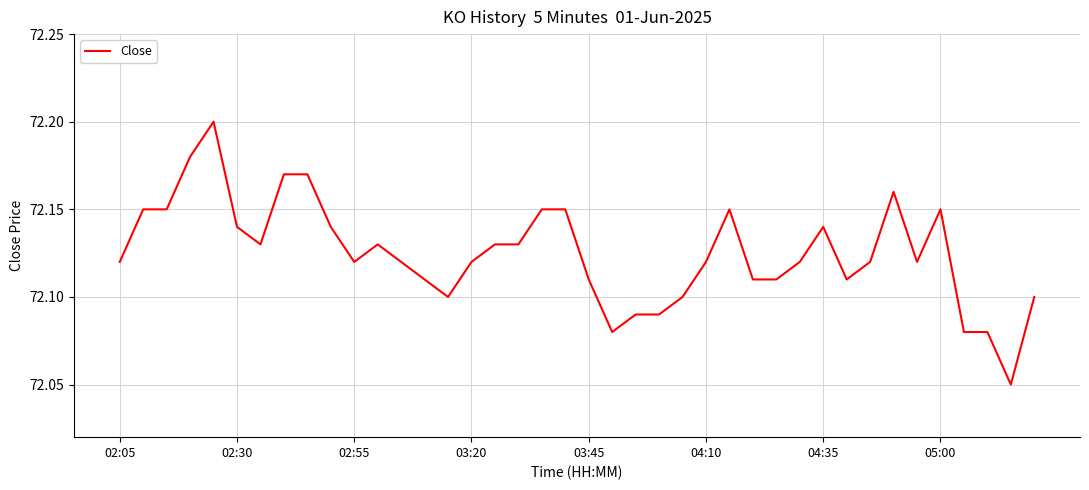

Reading left to right, what are all the values shown in this chart?

72.1	72.2	72.2	72.2	72.2	72.1	72.1	72.2	72.2	72.1	72.1	72.1	72.1	72.1	72.1	72.1	72.1	72.1	72.2	72.2	72.1	72.1	72.1	72.1	72.1	72.1	72.2	72.1	72.1	72.1	72.1	72.1	72.1	72.2	72.1	72.2	72.1	72.1	72.0	72.1